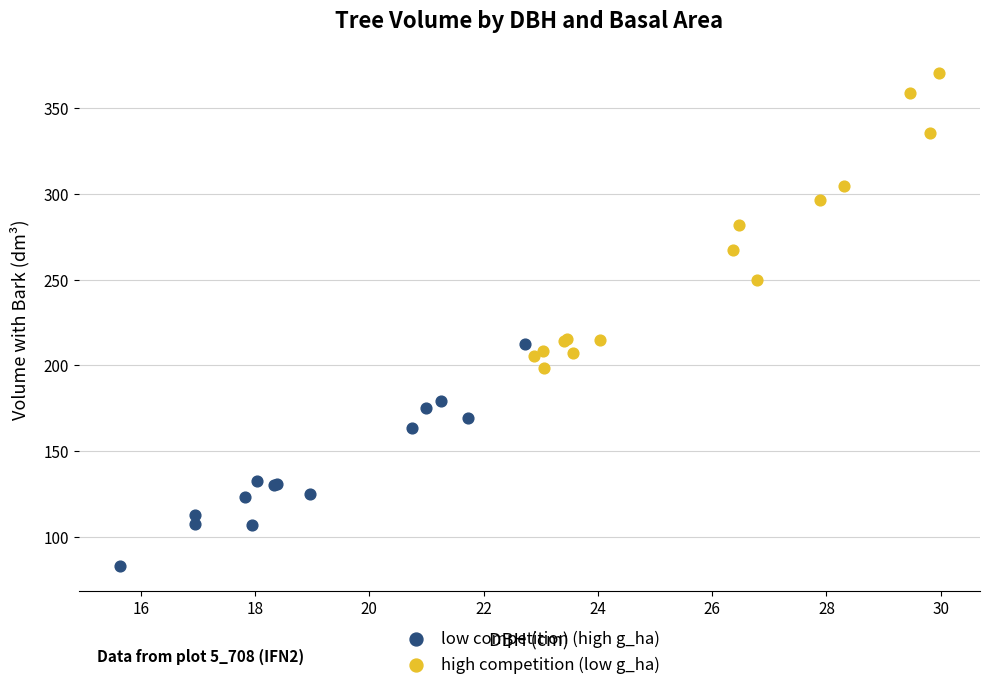

Which series reaches the minimum Y coordinate?

low competition (high g_ha)